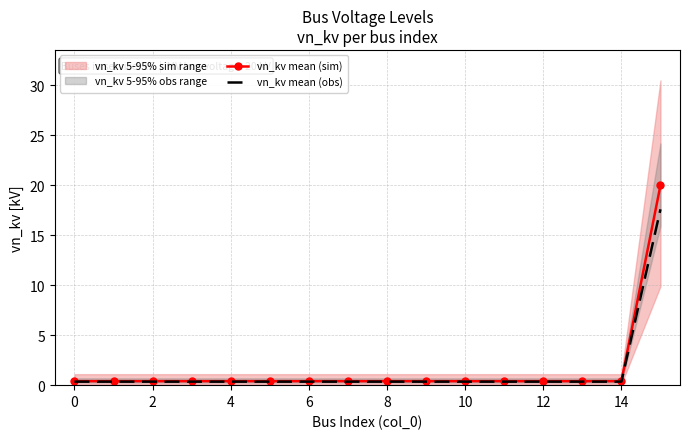

Is it true that vn_kv mean (sim) equals 0.4 at 10?

True